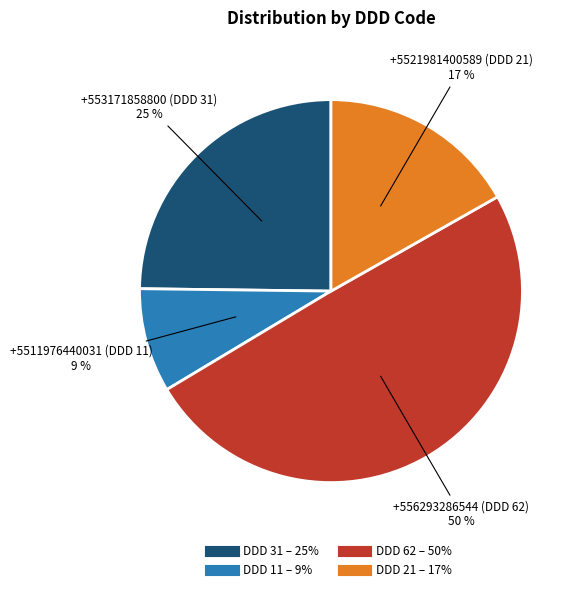

Is there any slice that represents more than half of the pie?

No